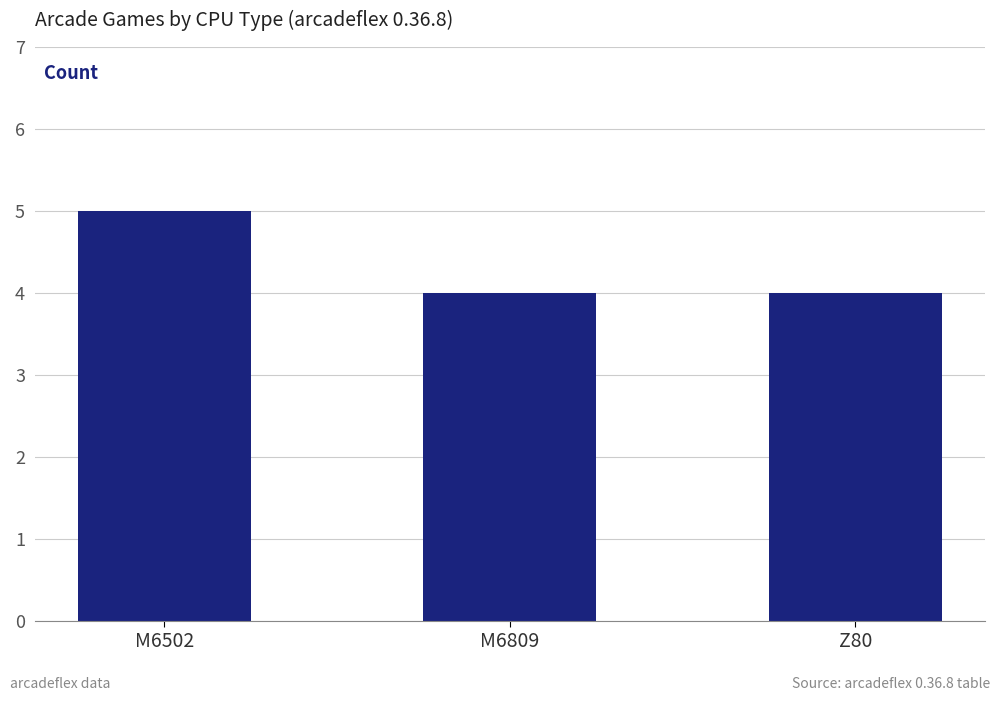

What value does the data have at Z80?

4